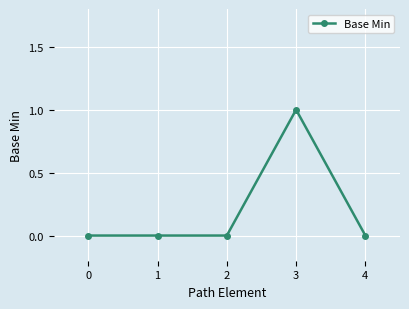

True or false: the data has more than 0 interior local peaks.

True